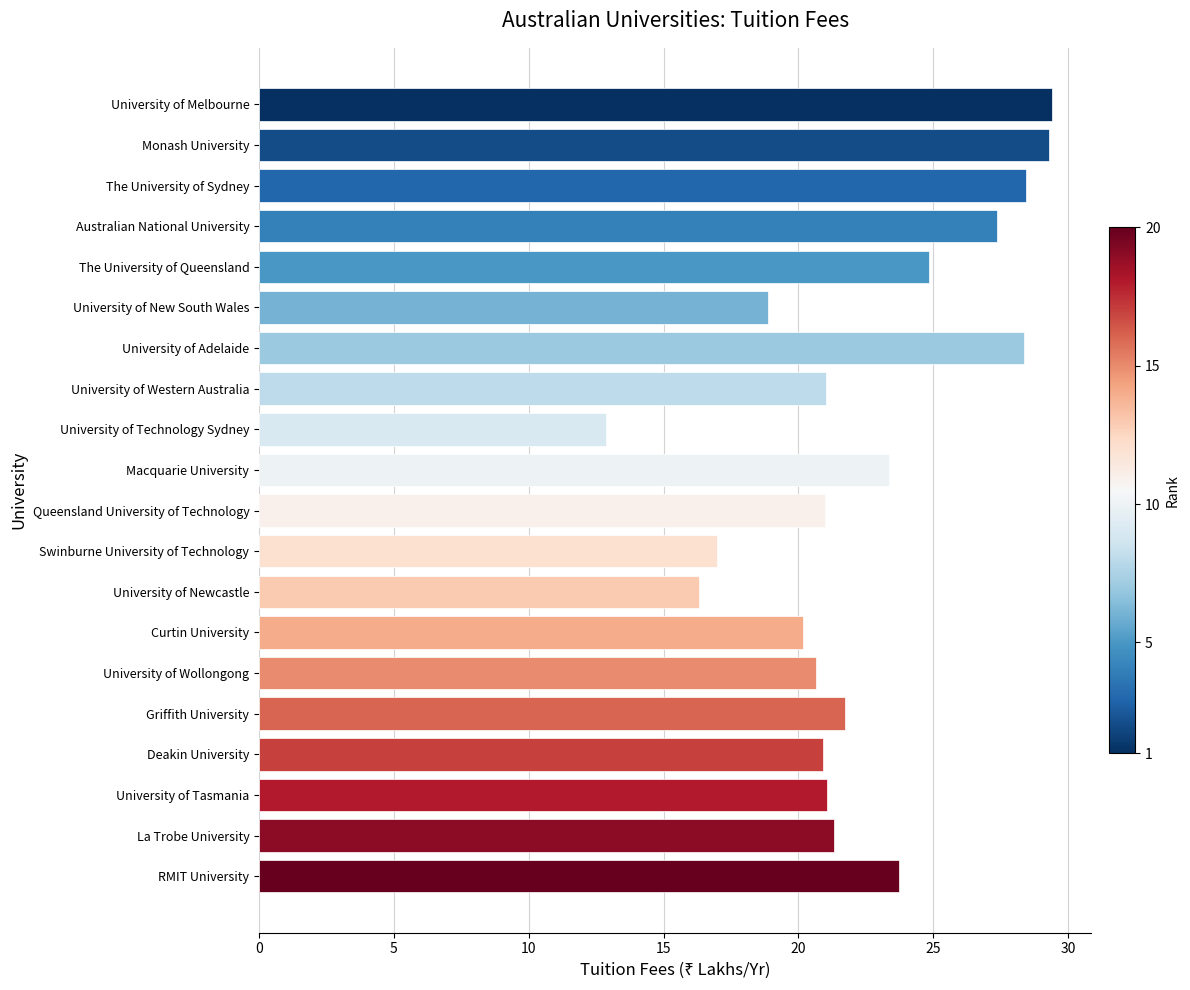

What is the change in value from University of Western Australia to Macquarie University?

+2.3